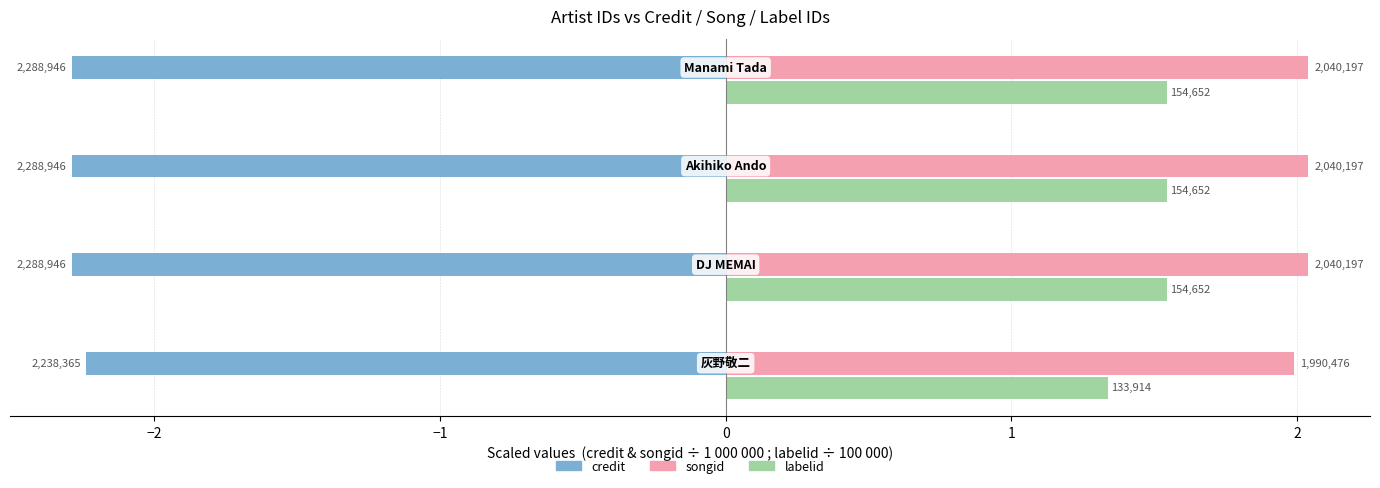

What is the greatest value displayed?

2.0